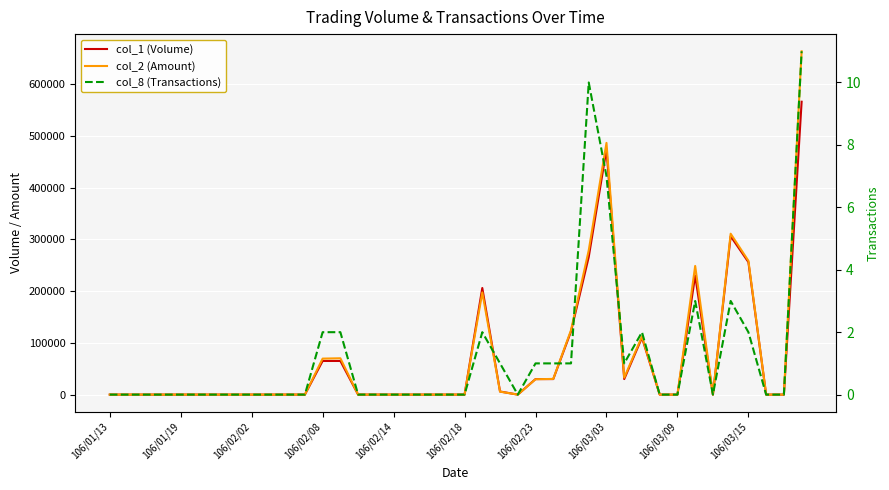

Which series changed the most between 106/01/13 and 25?

col_2 (Amount)